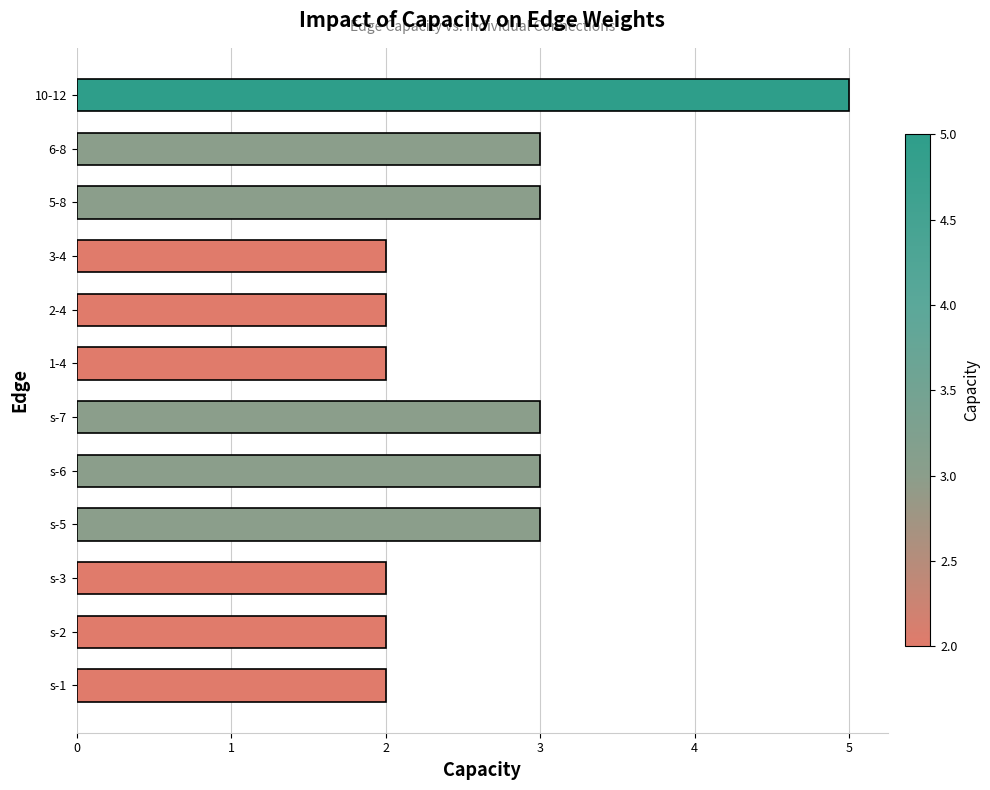

At which category does the chart reach its peak across all series?

10-12